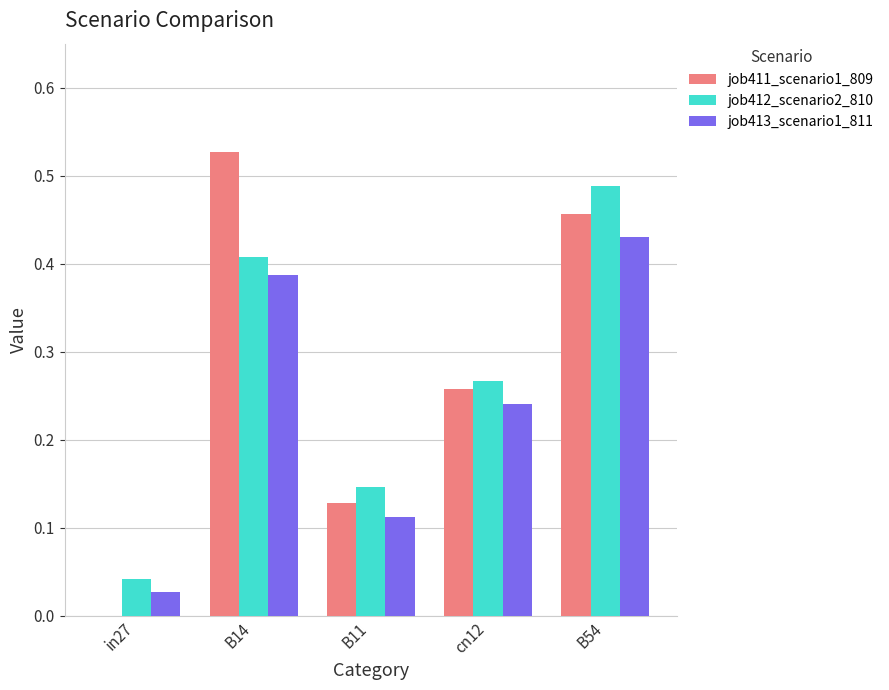

What is the sum of the job412_scenario2_810 values at B14 and B11?

0.6